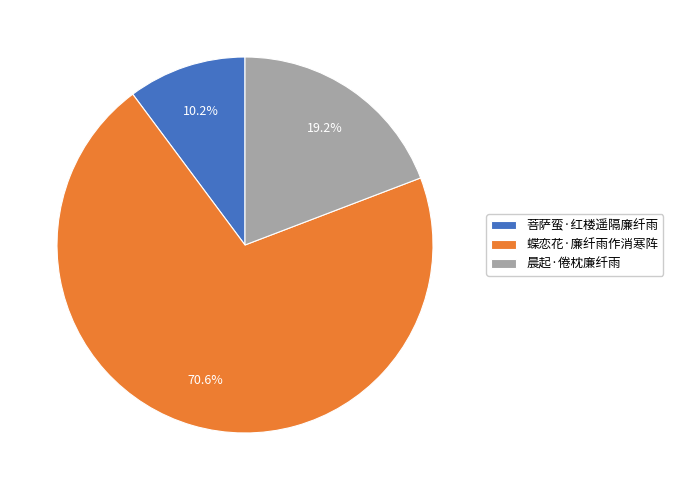

Approximately how many times larger is the value at 蝶恋花·廉纤雨作消寒阵 compared to 晨起·倦枕廉纤雨?

3.7